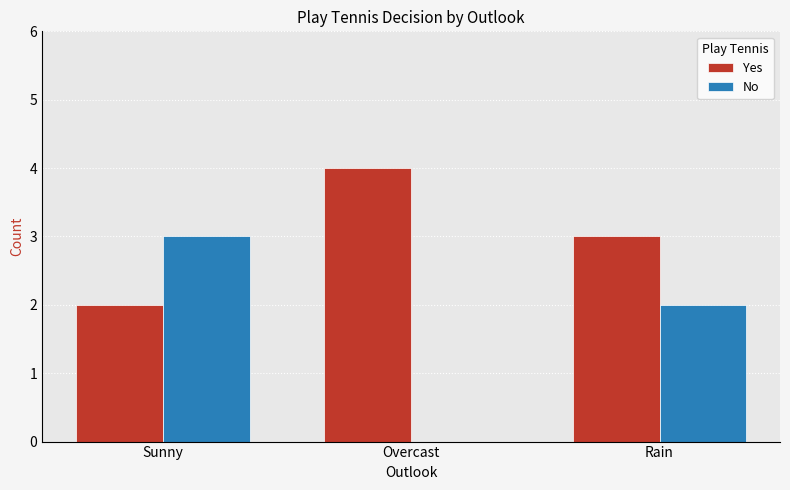

Reading left to right, transcribe all the data shown in this chart.

Yes: 2	4	3
No: 3	0	2